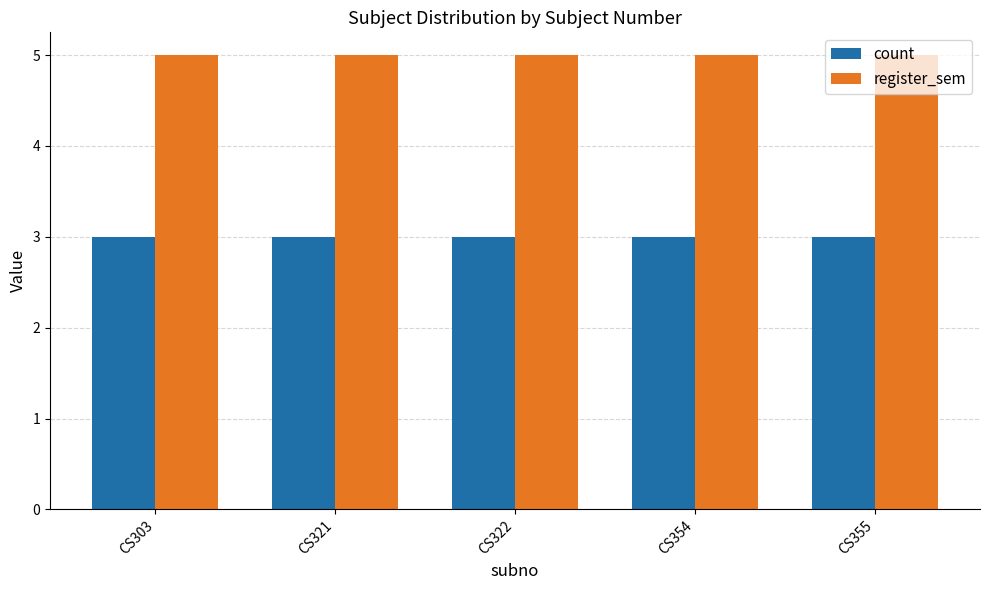

What are all the series names shown in the legend?

count, register_sem